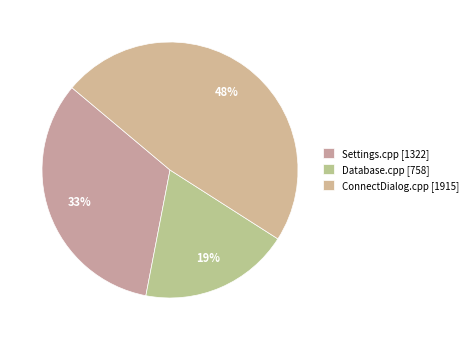

To the nearest percent, what portion does Settings.cpp represent?

33%